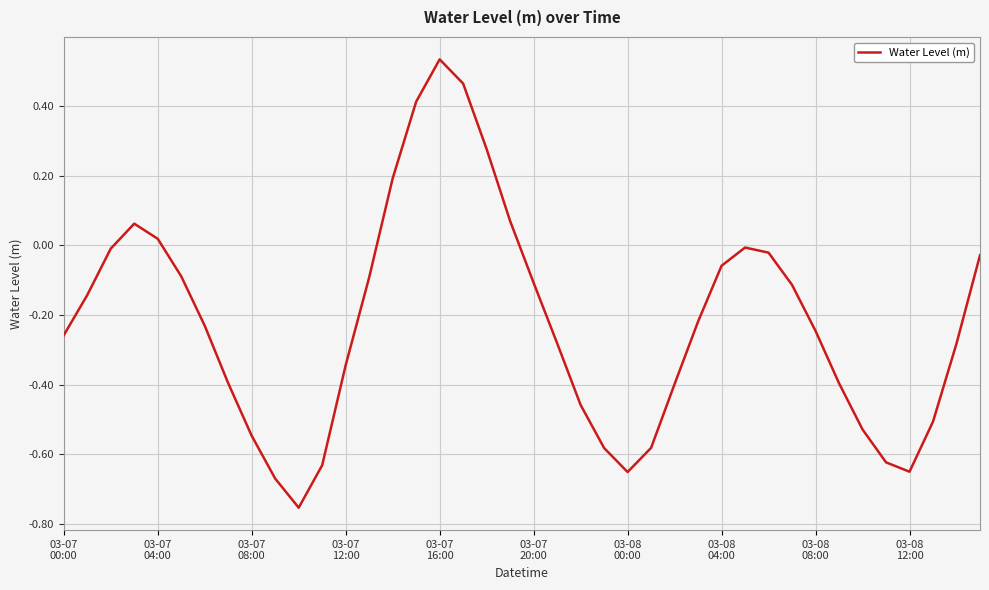

How many lines are shown in the chart?

1